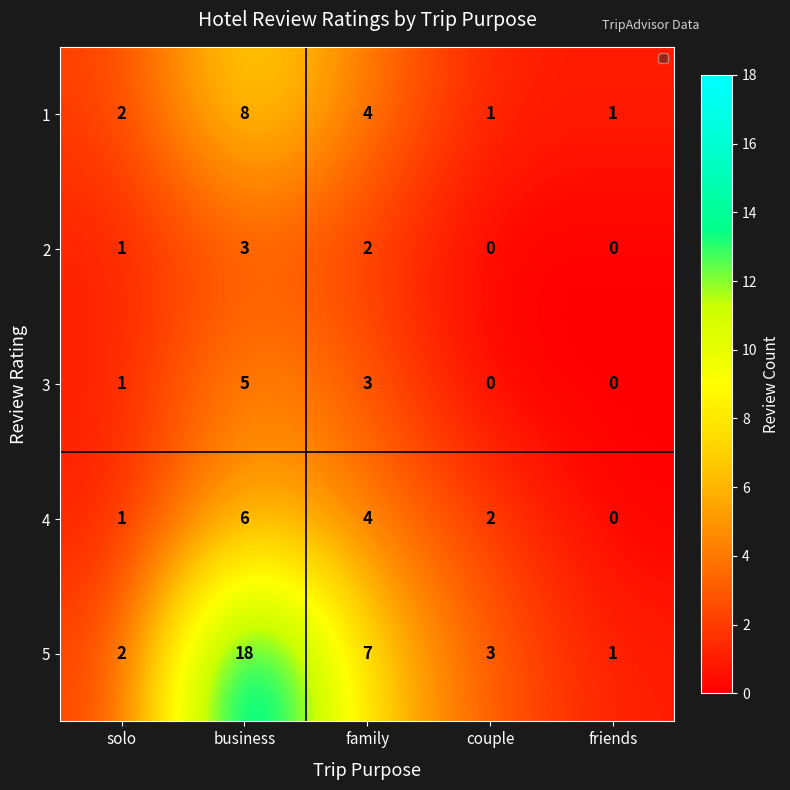

What is the difference between the 5 values at couple and business?

15